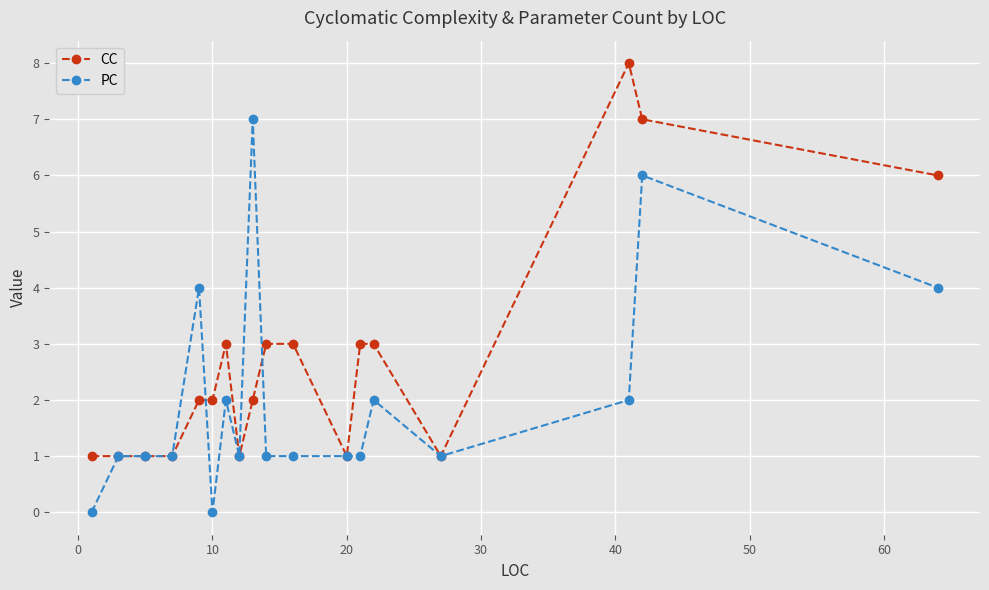

List the series in order of their overall mean, lowest first.

PC, CC